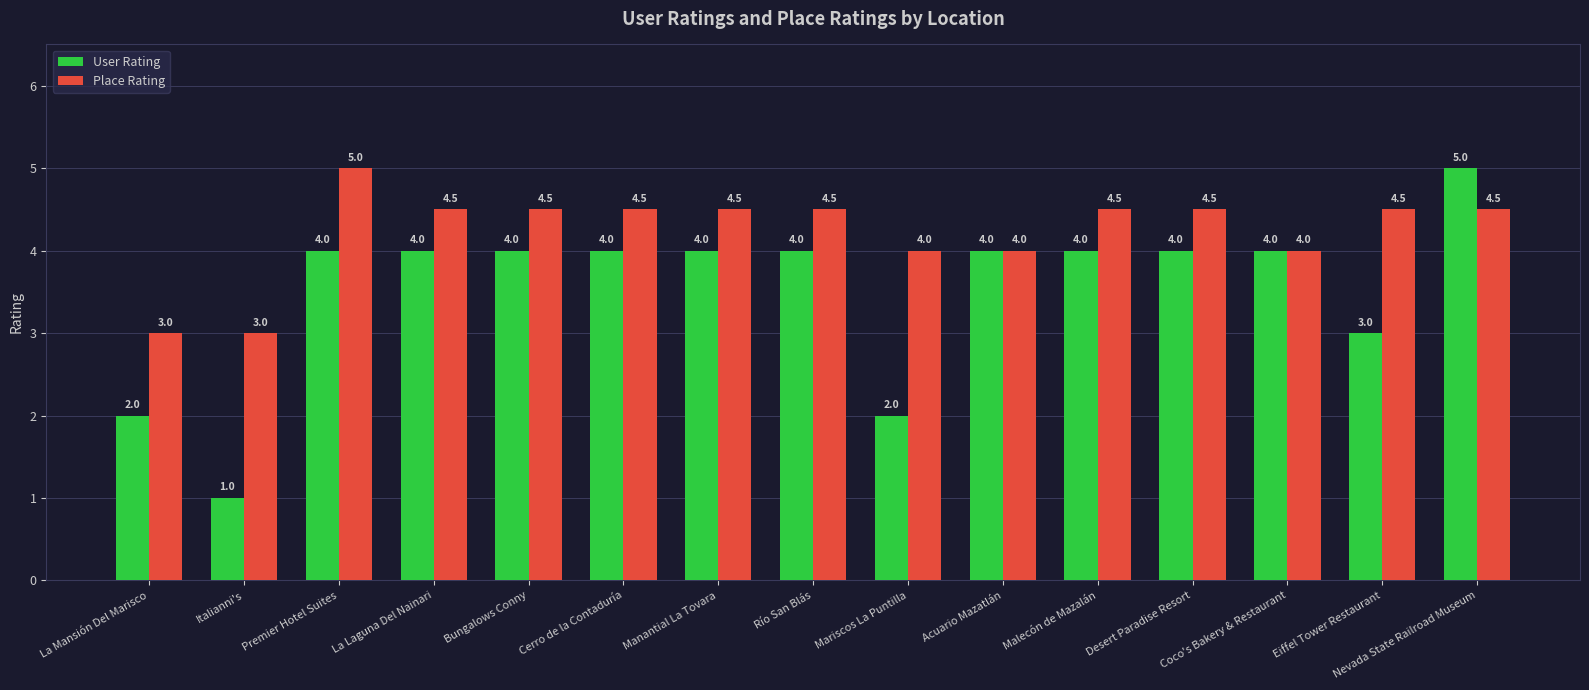

What is the difference between the highest and lowest values at Cerro de la Contaduría?

0.5